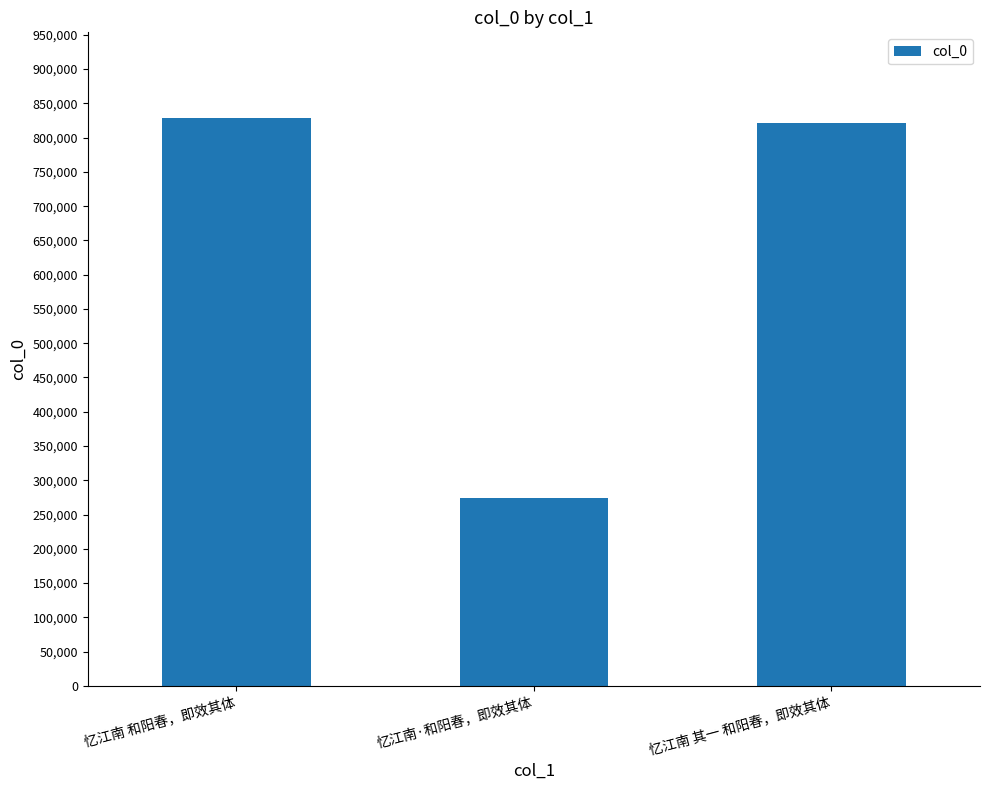

True or false: the data shows 274265 at 忆江南·和阳春，即效其体.

True